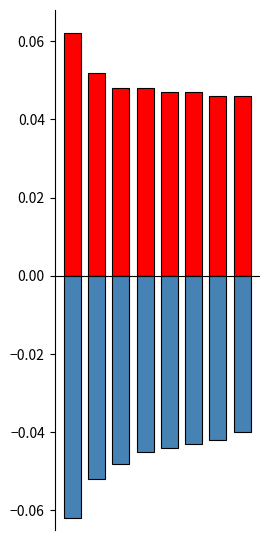

Which series has the largest total across all categories?

Positive